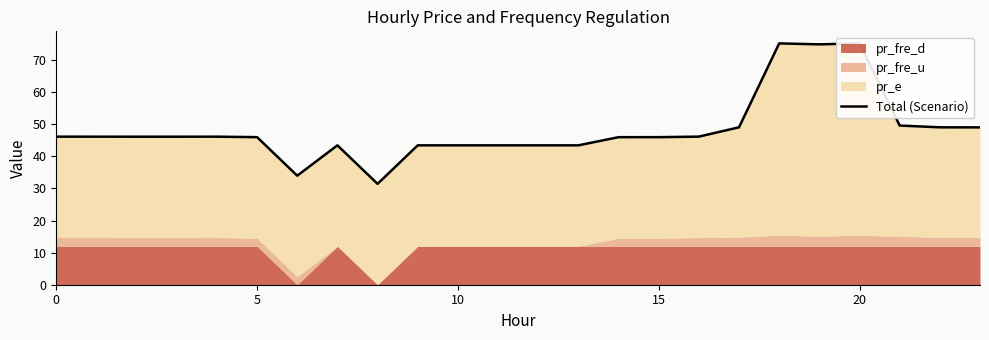

At which label is the value closest to 53?

21